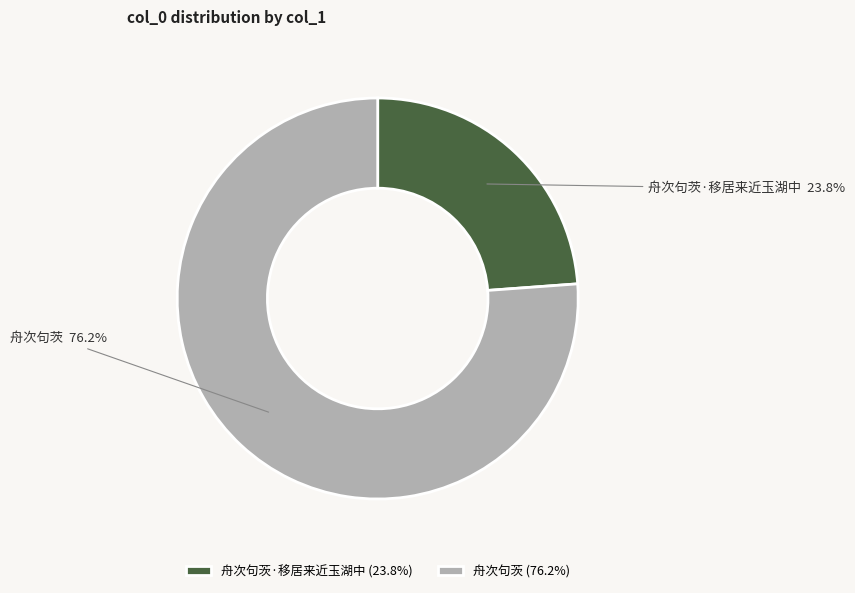

How many segments does this pie chart have?

2